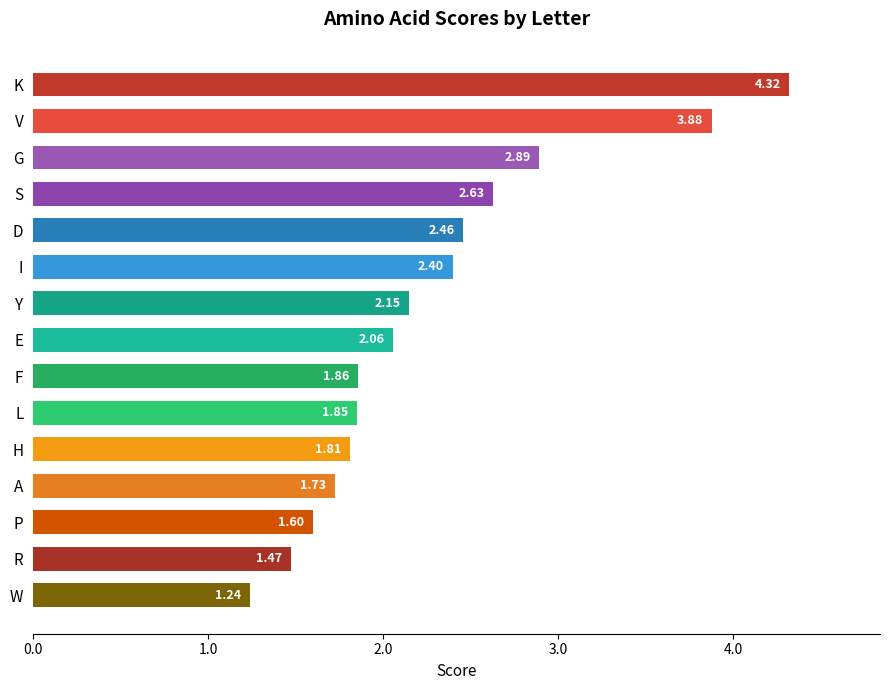

Rank the categories by value from lowest to highest.

W, R, P, A, H, L, F, E, Y, I, D, S, G, V, K